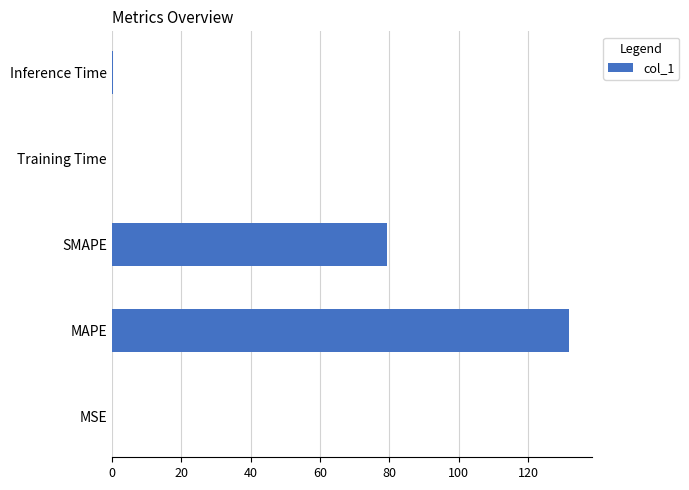

At which label is the value closest to 65?

SMAPE